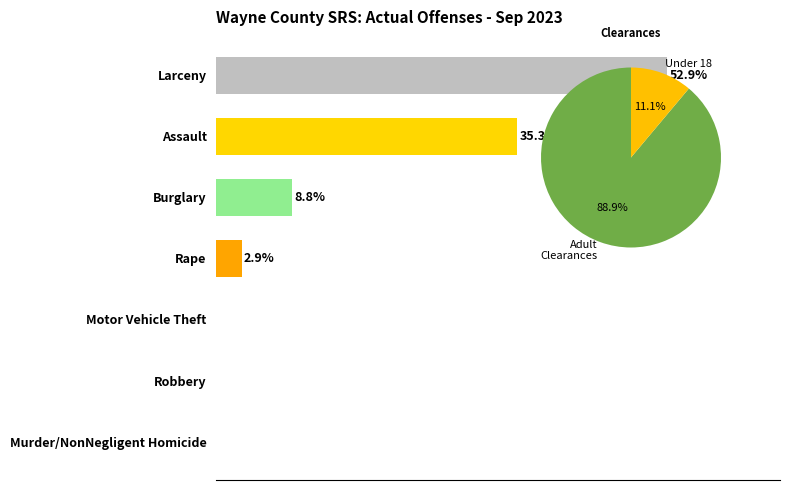

What is the value of the 5th bar from the left?

8.8